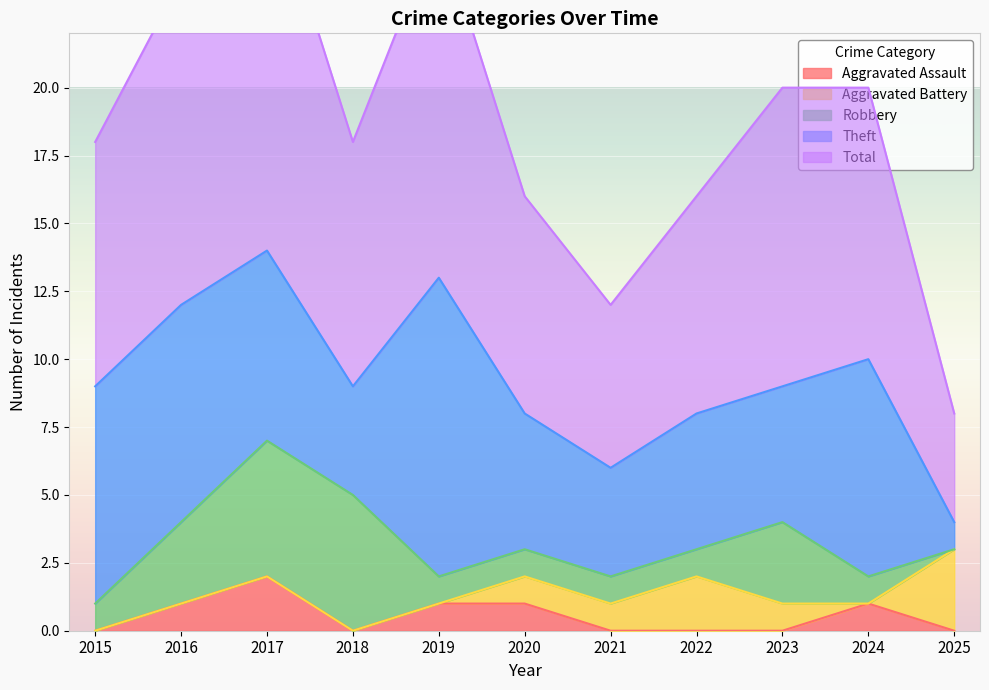

Which category has the lowest value in the Robbery series?

2025